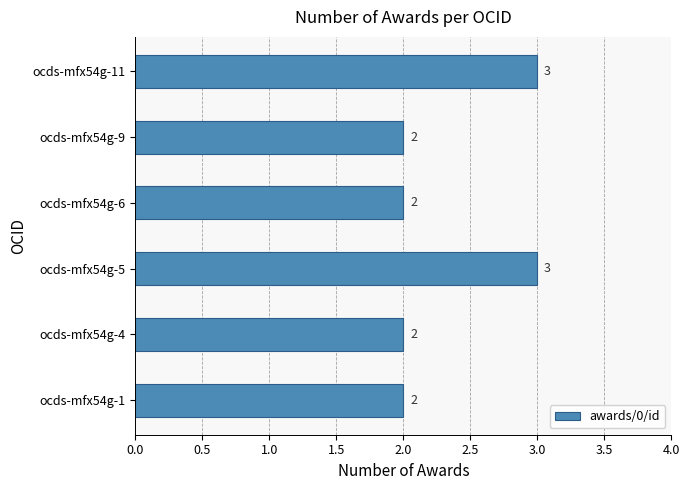

Which has a higher value, ocds-mfx54g-9 or ocds-mfx54g-5?

ocds-mfx54g-5